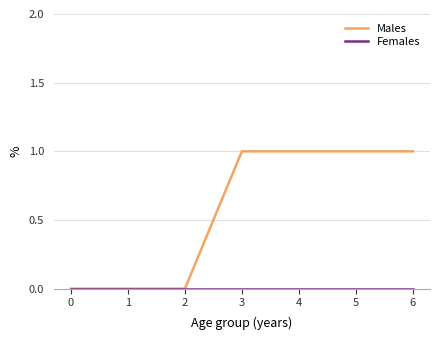

What is the total value across all series at 6?

1